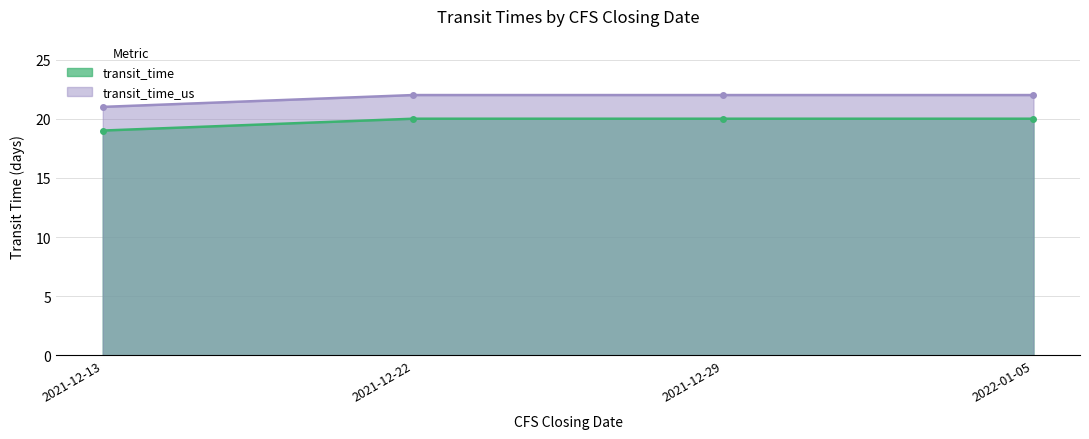

What is the difference between the second highest and minimum values in the transit_time_us series?

1